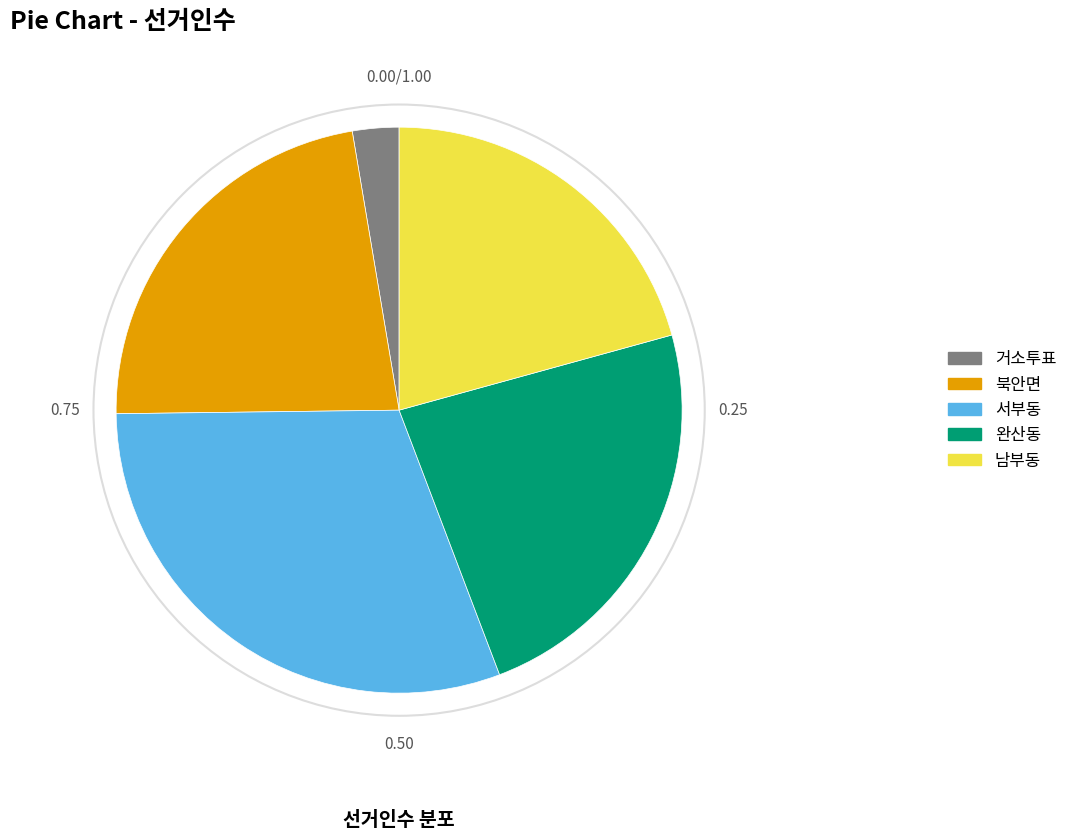

Between 북안면 and 거소투표, which is larger?

북안면